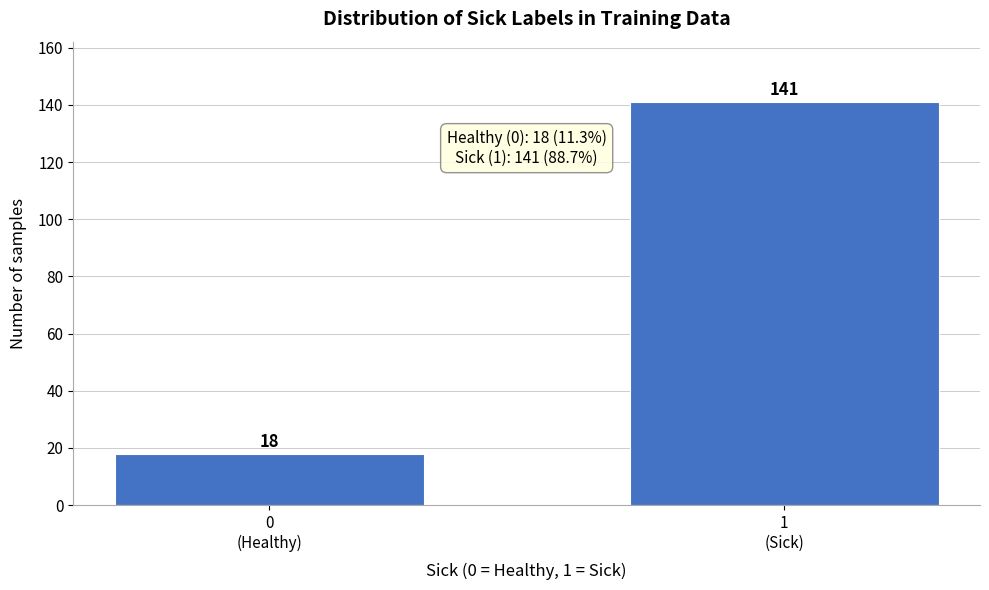

Reading right to left, list all the values displayed in this chart.

141	18